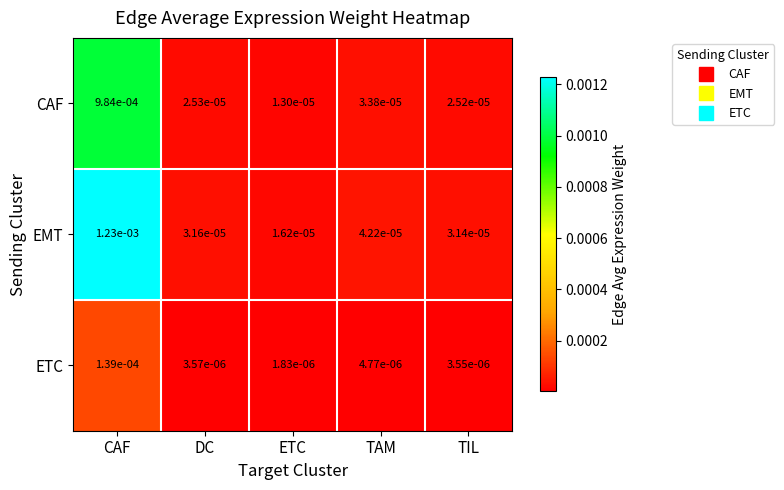

How many categories are shown in the chart?

5